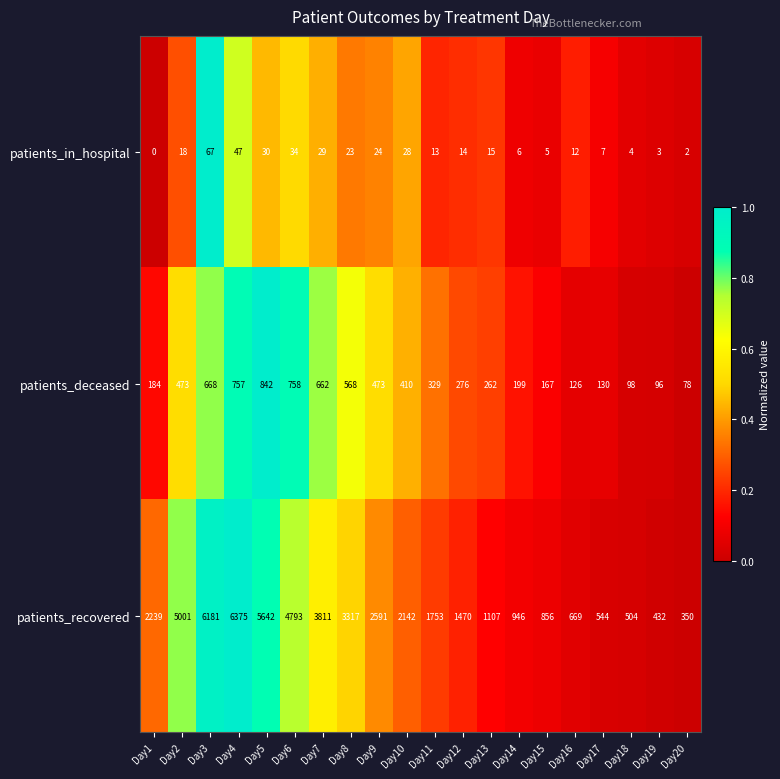

At which label does patients_recovered first exceed 2142?

Day1